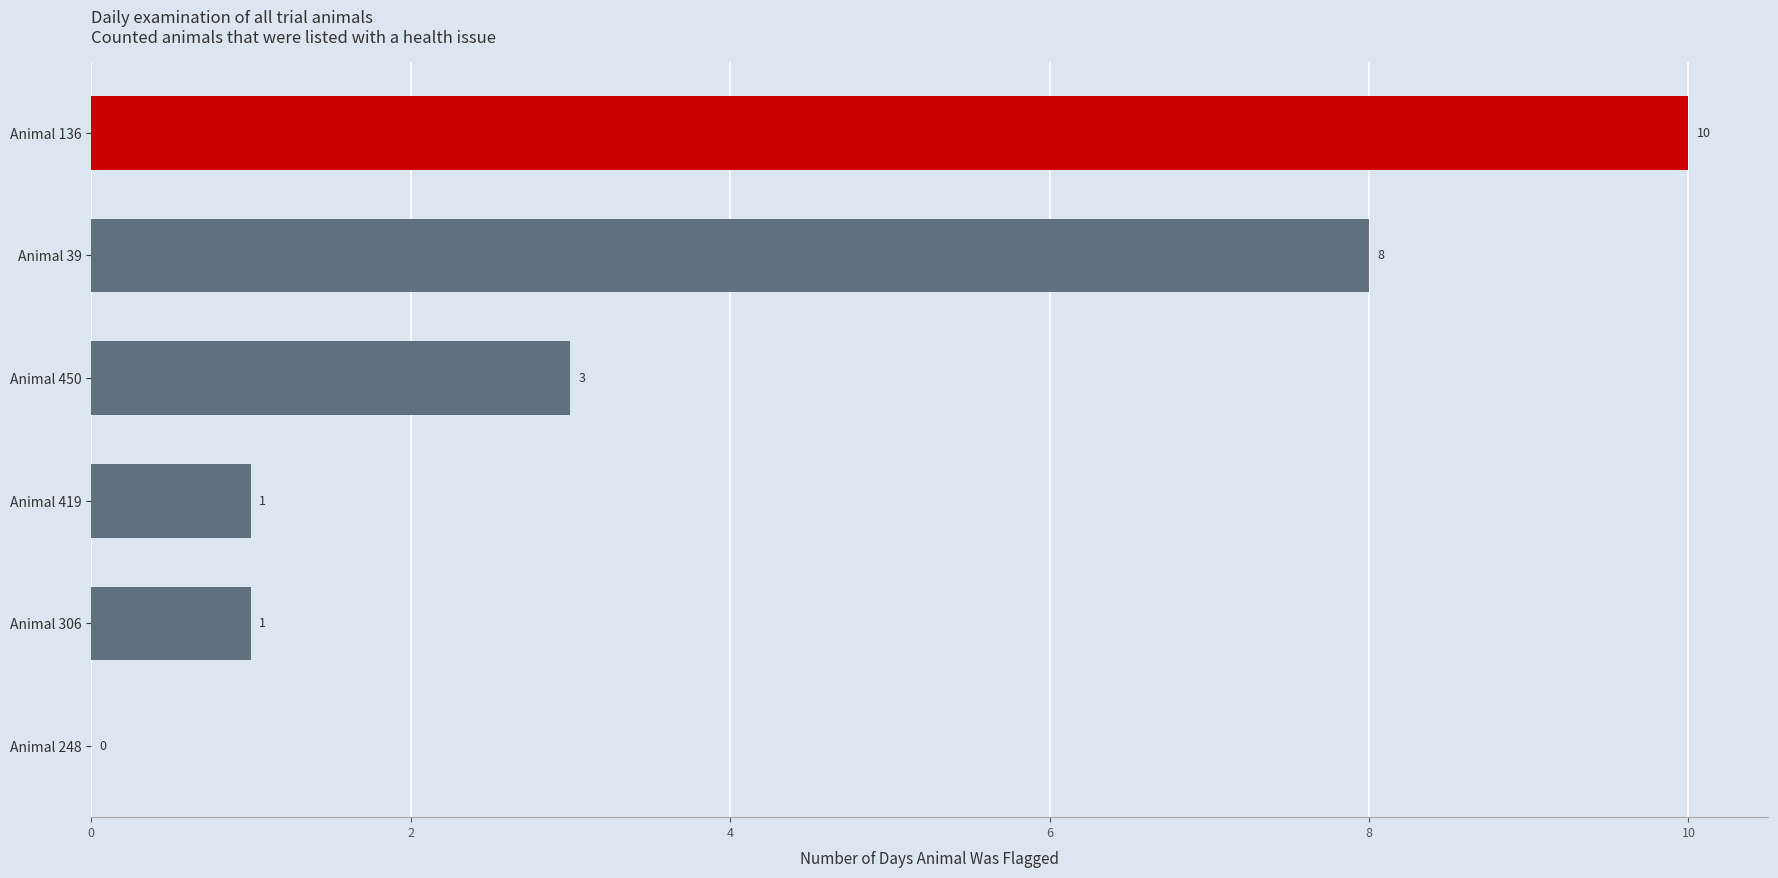

At which category does the chart reach its peak across all series?

Animal 136